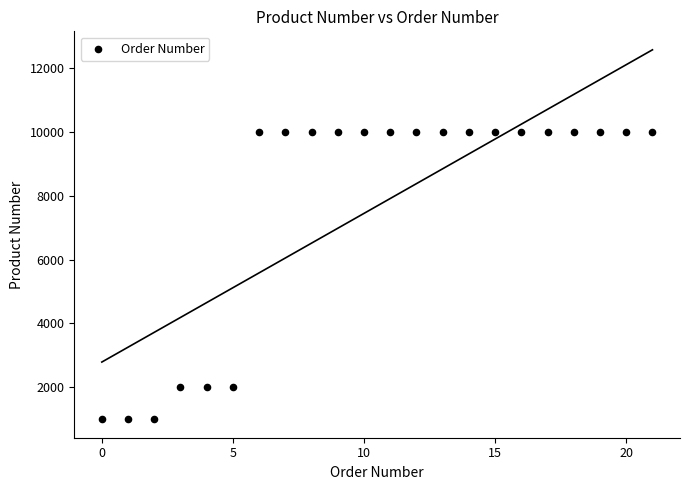

What is the range of Y values (max minus min)?

8998